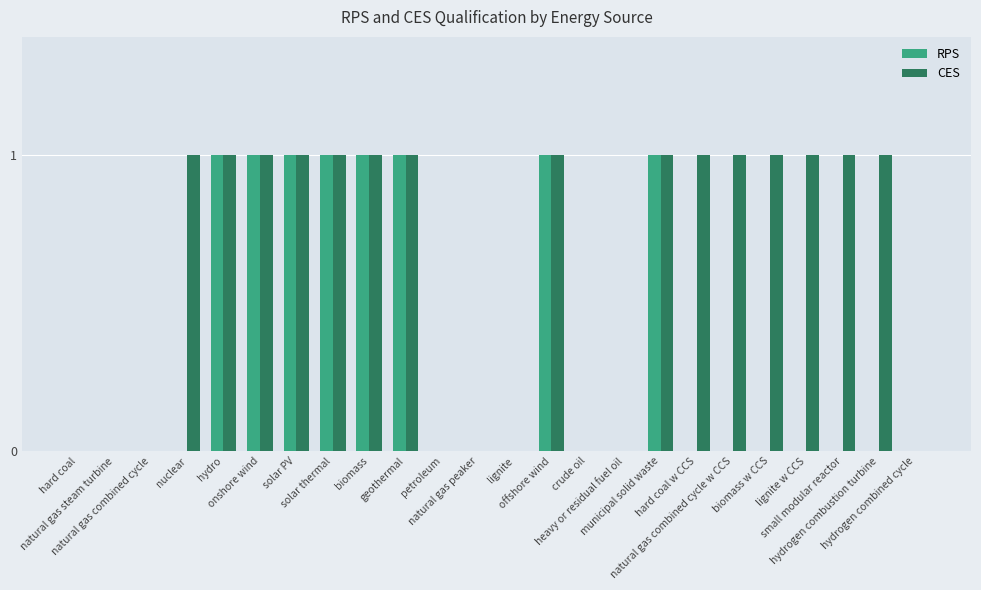

How many series are shown in this chart?

2